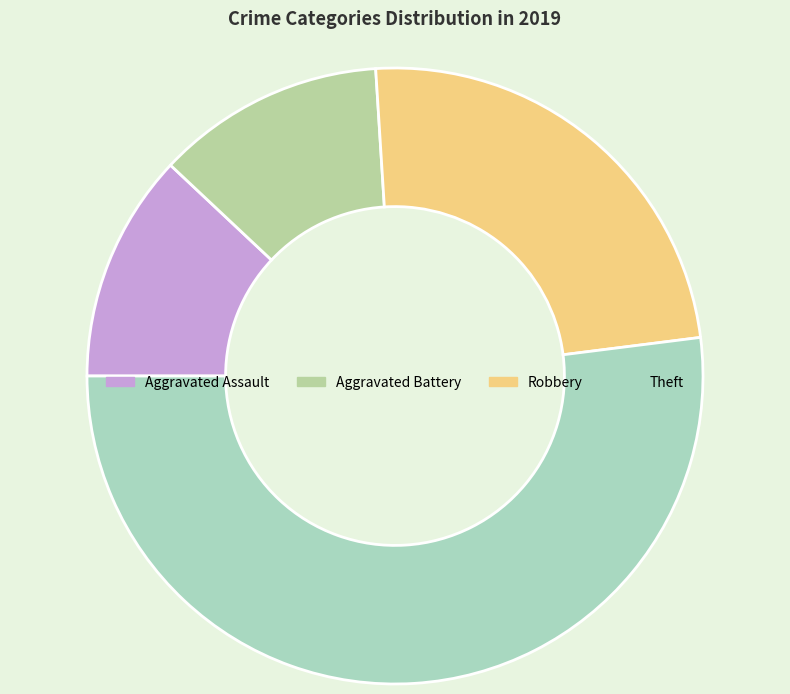

Which slice is the smallest?

Aggravated Assault